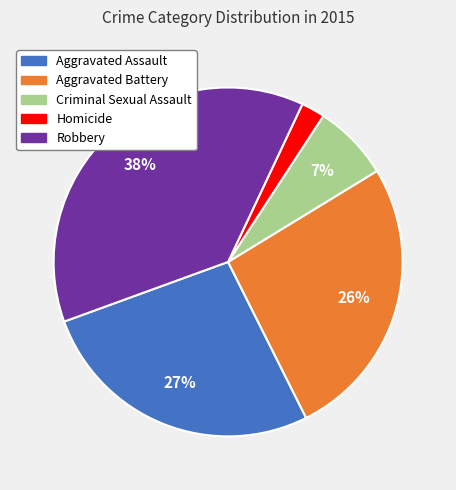

To the nearest percent, what is the combined percentage of Criminal Sexual Assault and Aggravated Battery?

33%